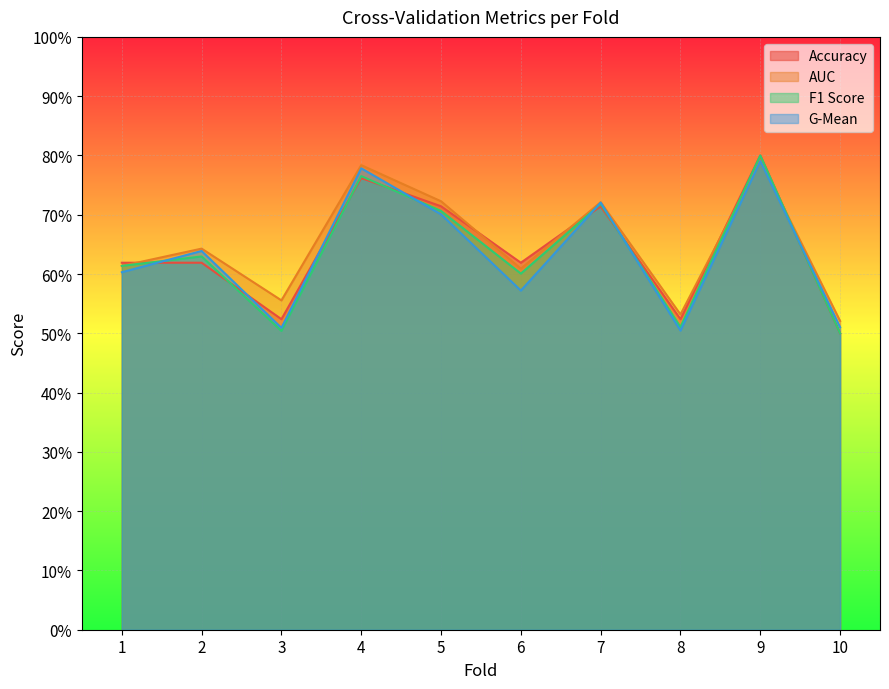

Does the chart display data point markers on the line(s)?

No